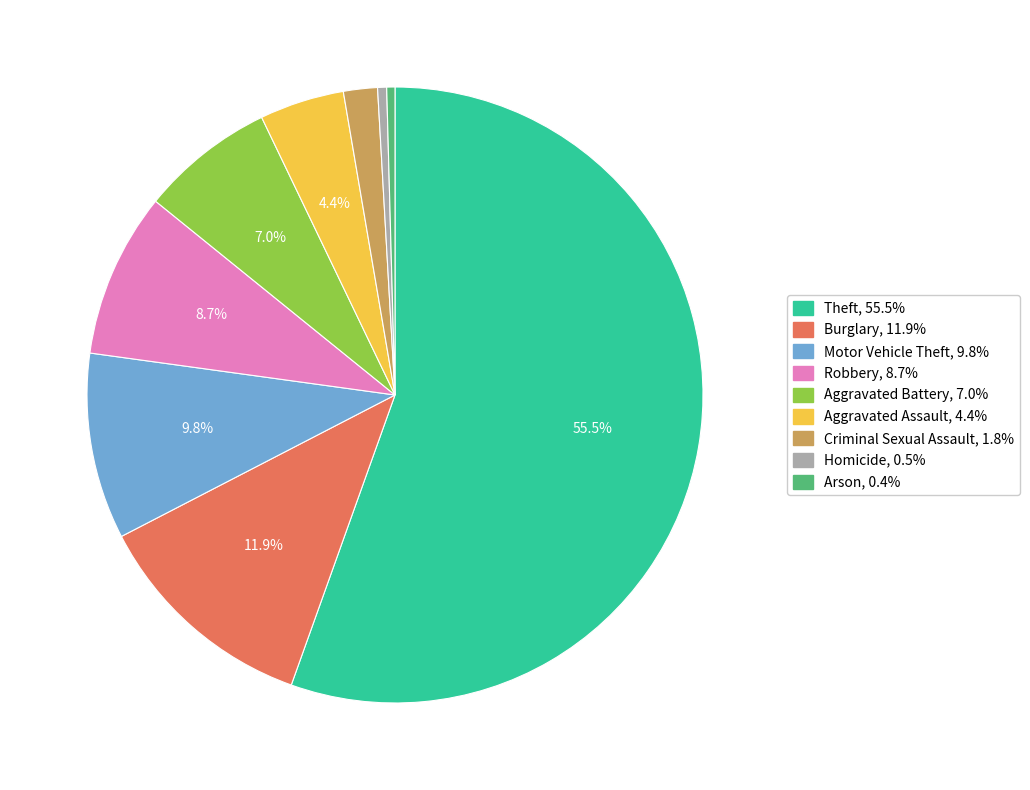

To the nearest percent, what is the average slice percentage?

11%